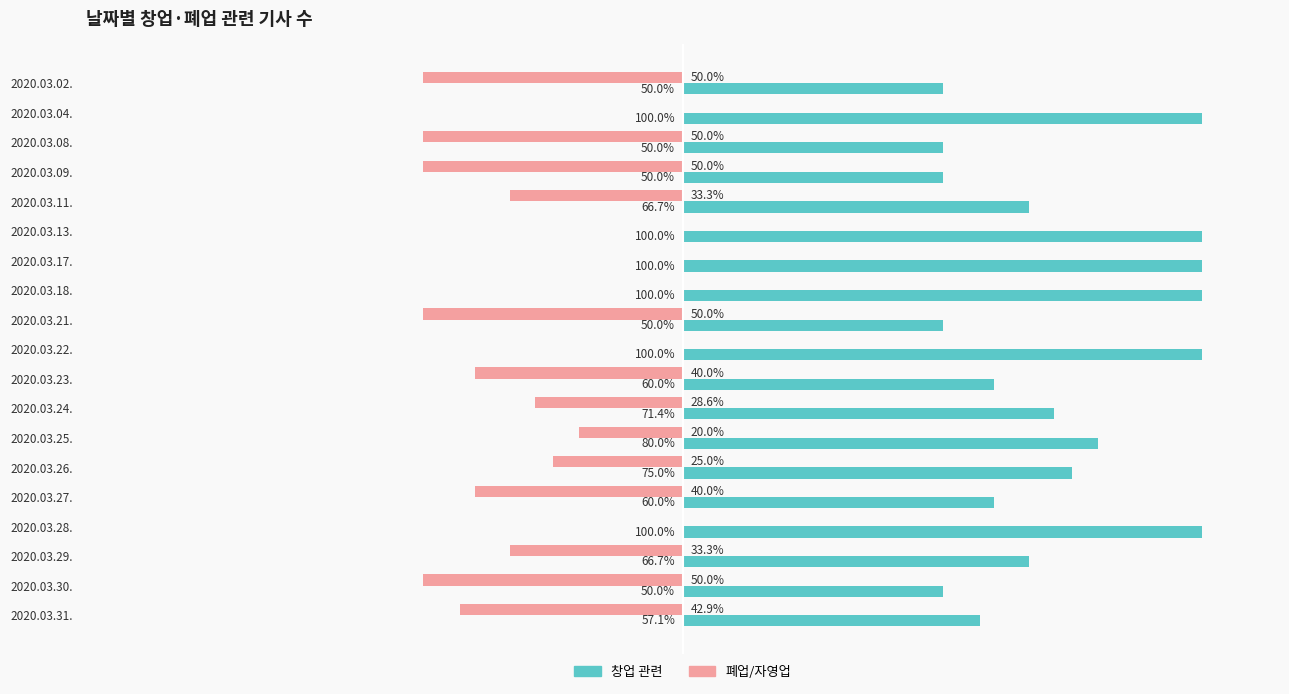

Is the value of 창업 관련 at 2020.03.28. greater than the value of 폐업/자영업 at 2020.03.27.?

Yes